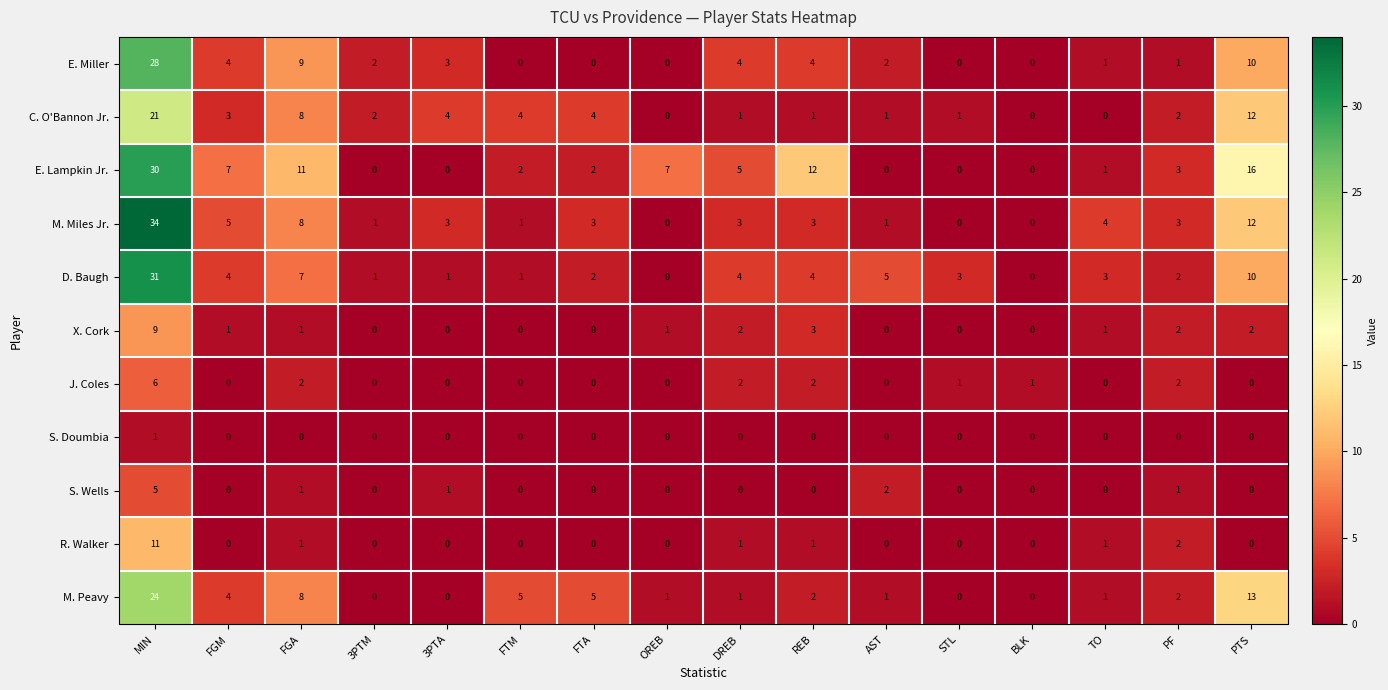

Is it true that R. Walker equals 11 at MIN?

True